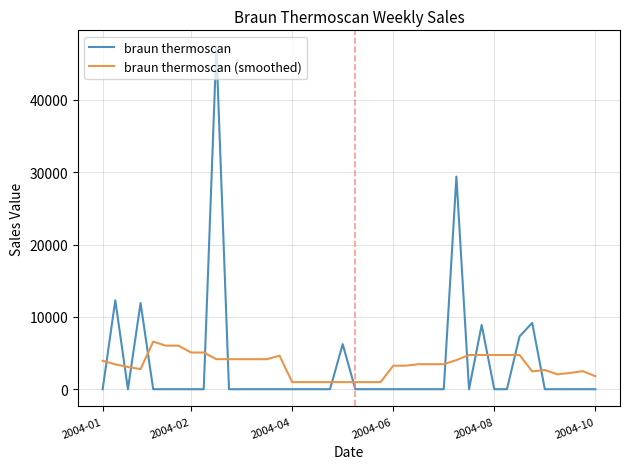

Does the chart have visible grid lines?

Yes